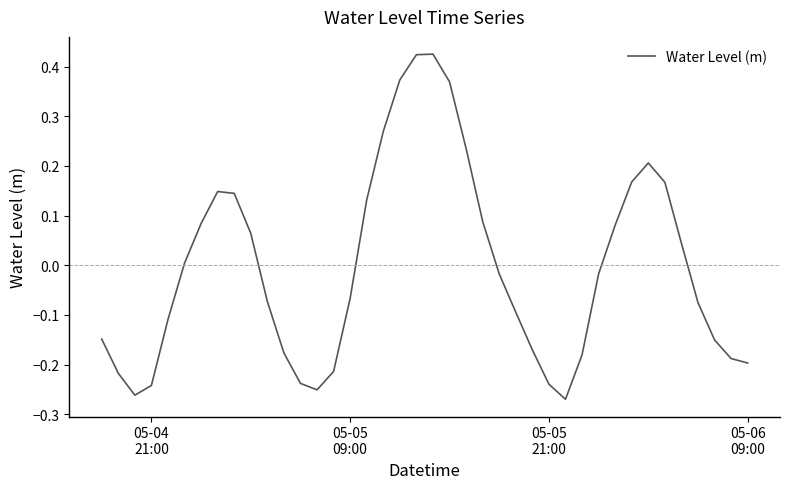

What is the difference between the maximum and minimum values?

0.7